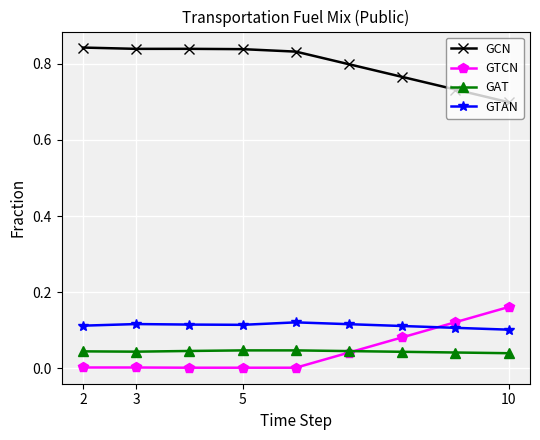

Which series has the largest total across all categories?

GCN